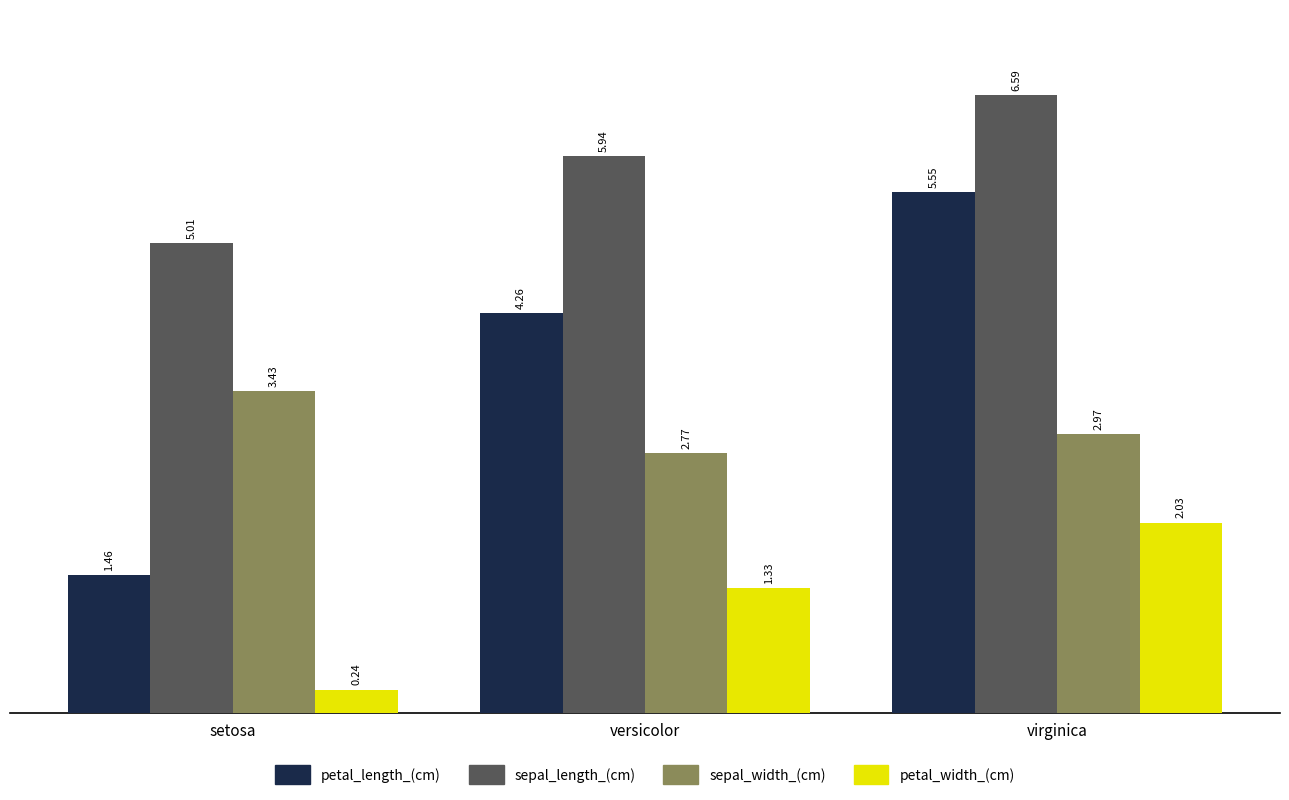

At which category is the sum across all series the highest?

virginica